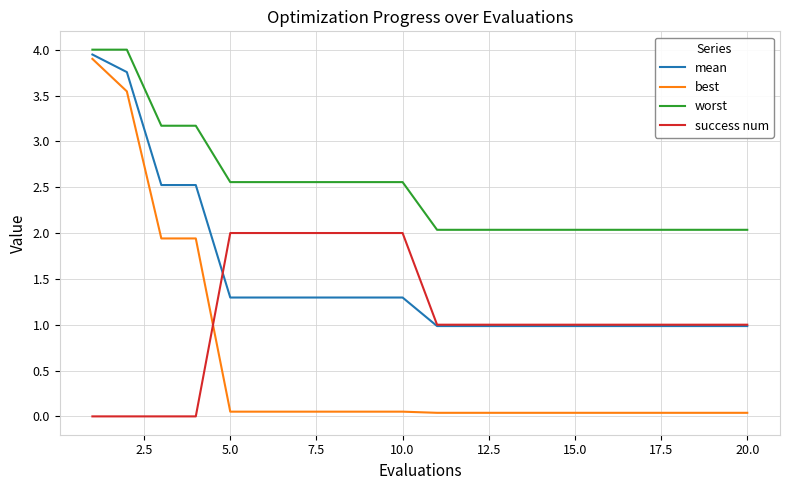

True or false: worst and best intersect in this chart.

False